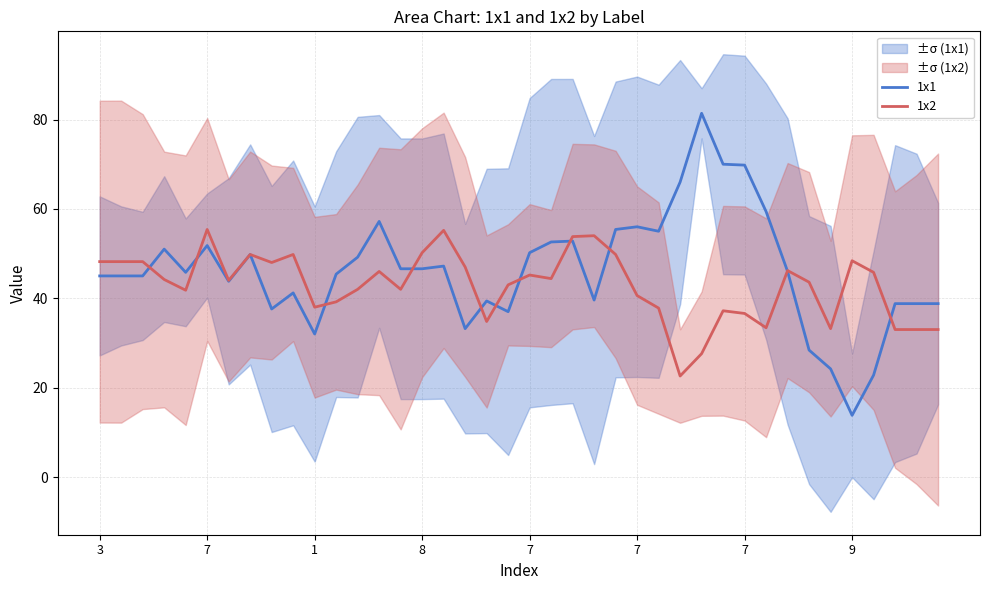

Is the value of 1x1 at 19 greater than the value of 1x2 at 7?

No